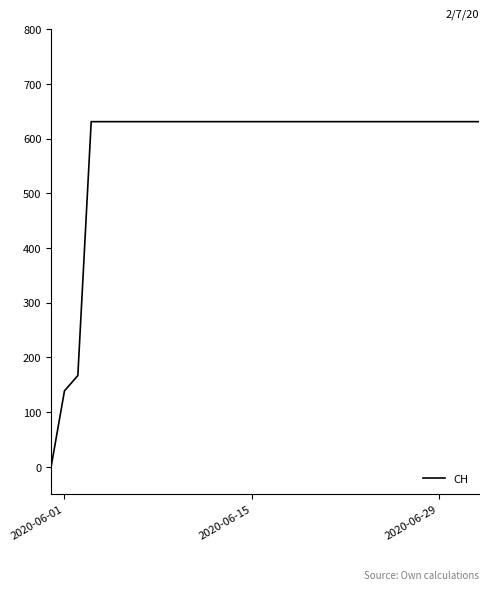

What is the difference between the maximum and minimum values?

631